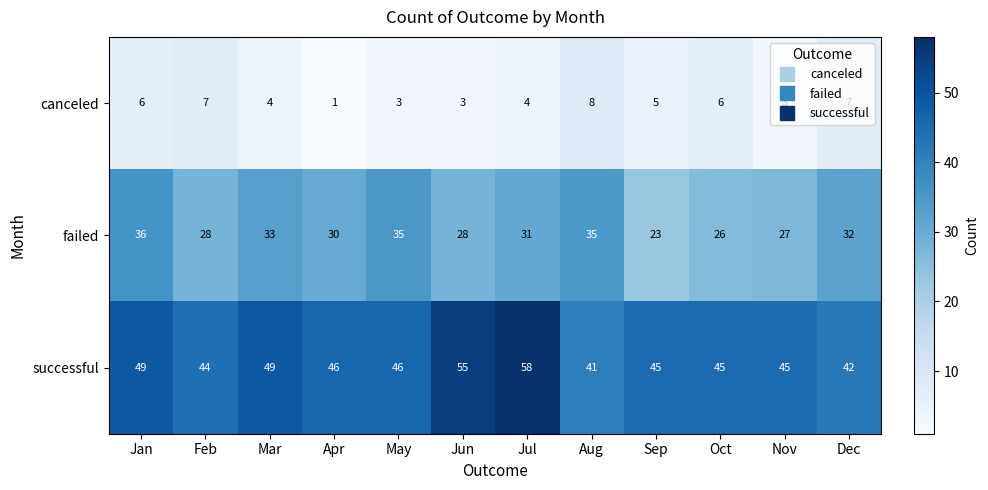

What is the sum of the successful values at Jan and May?

95